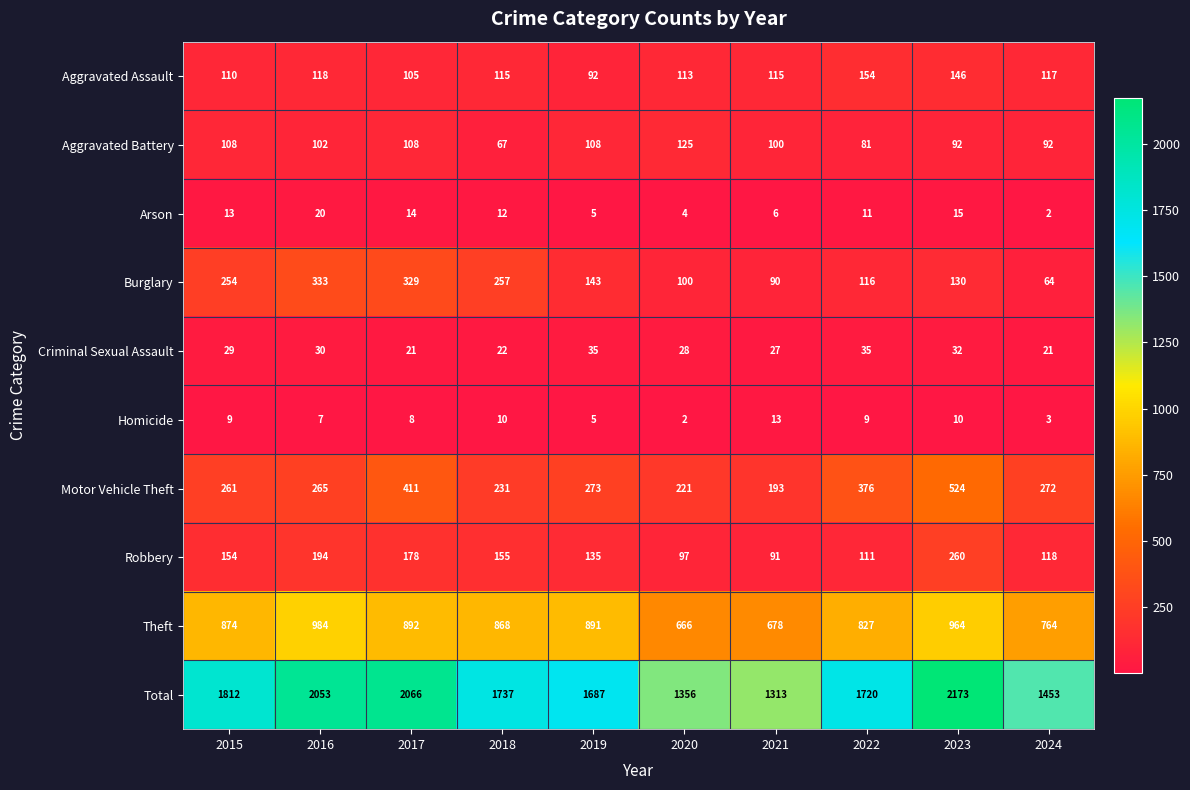

At 2018, list the series in order from smallest to largest.

Homicide, Arson, Criminal Sexual Assault, Aggravated Battery, Aggravated Assault, Robbery, Motor Vehicle Theft, Burglary, Theft, Total